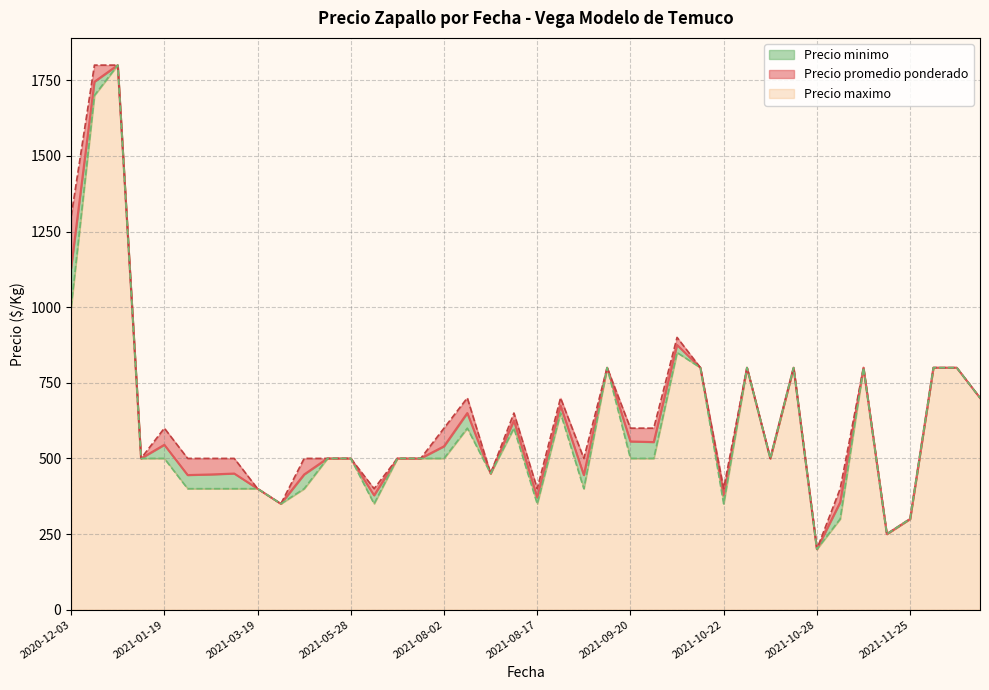

Which series has the largest range (max minus min)?

Precio promedio ponderado